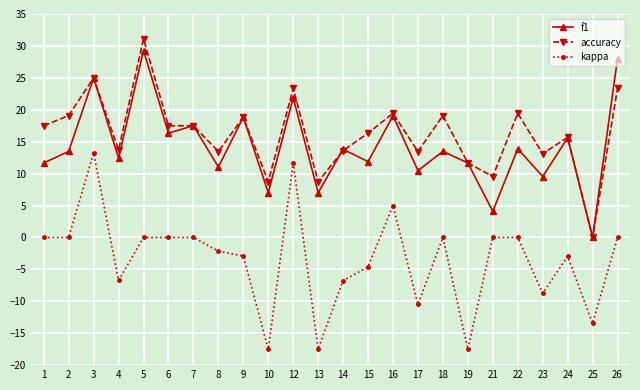

What is the difference between the kappa values at 6 and 12?

11.7